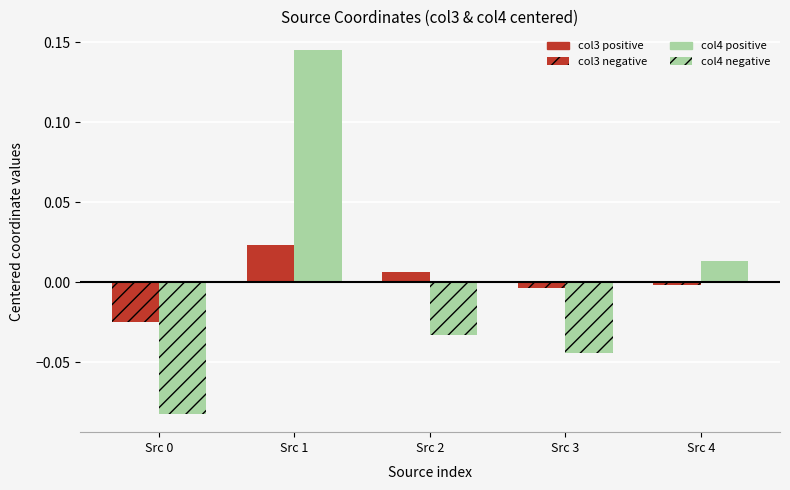

How many distinct data groups are displayed?

4